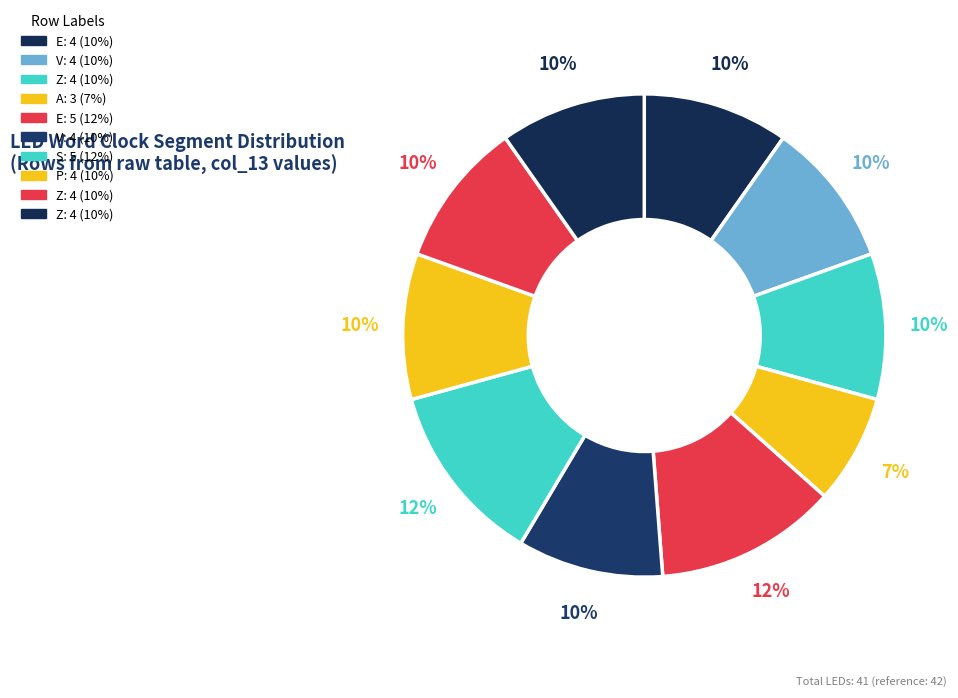

Is there any slice that represents more than half of the pie?

No